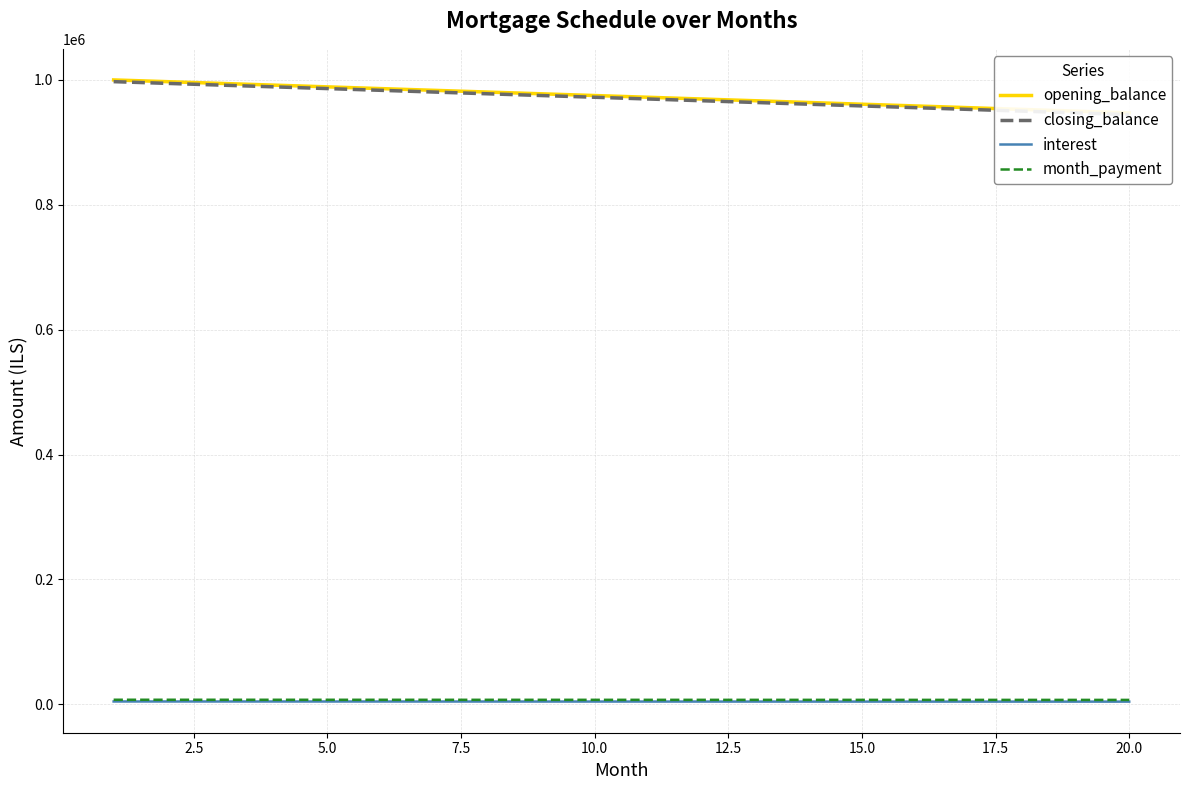

How many data points in opening_balance are above 975000?

10